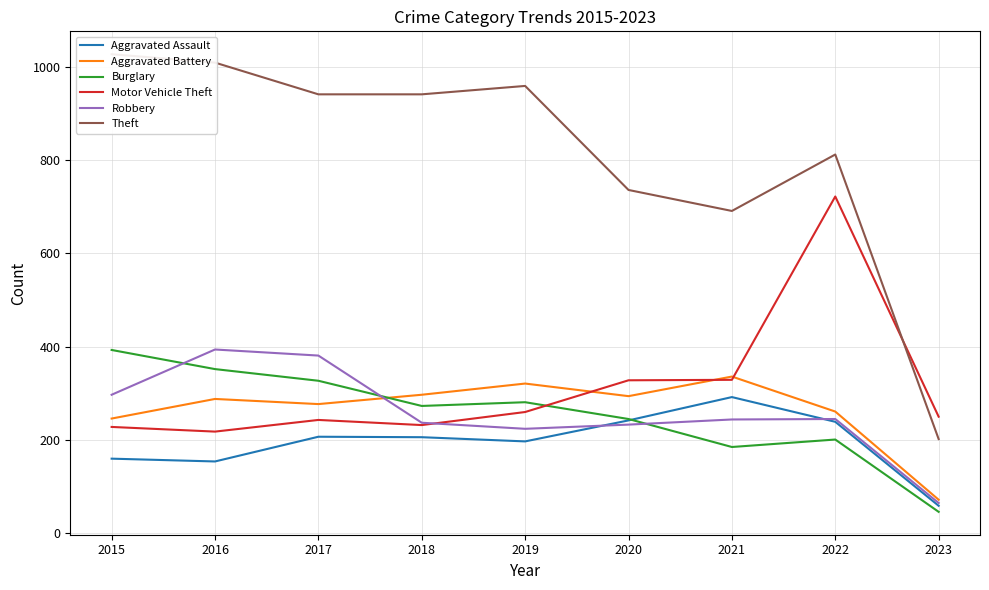

How many categories are shown in the chart?

9